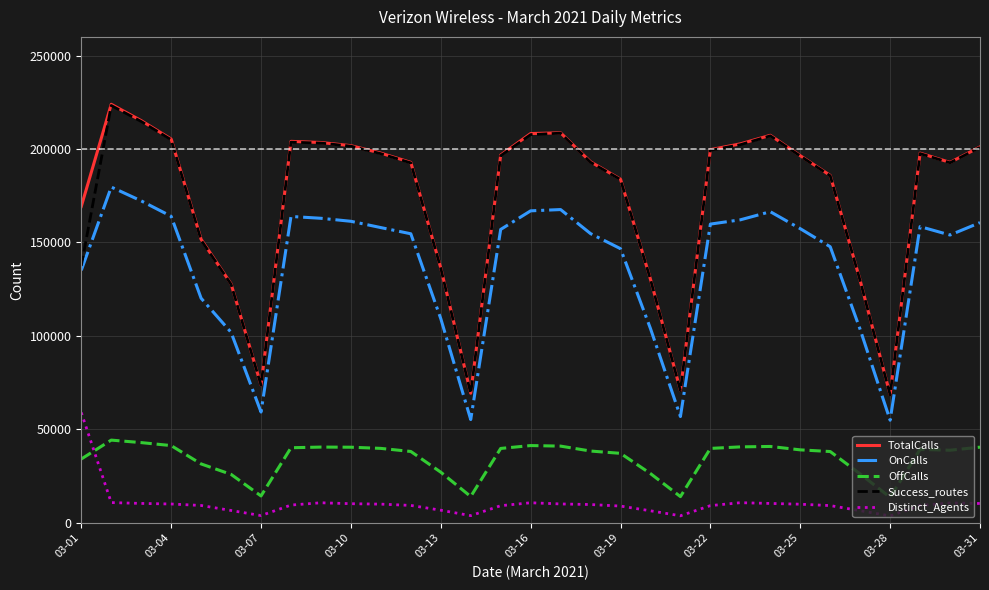

How many lines are shown in the chart?

5